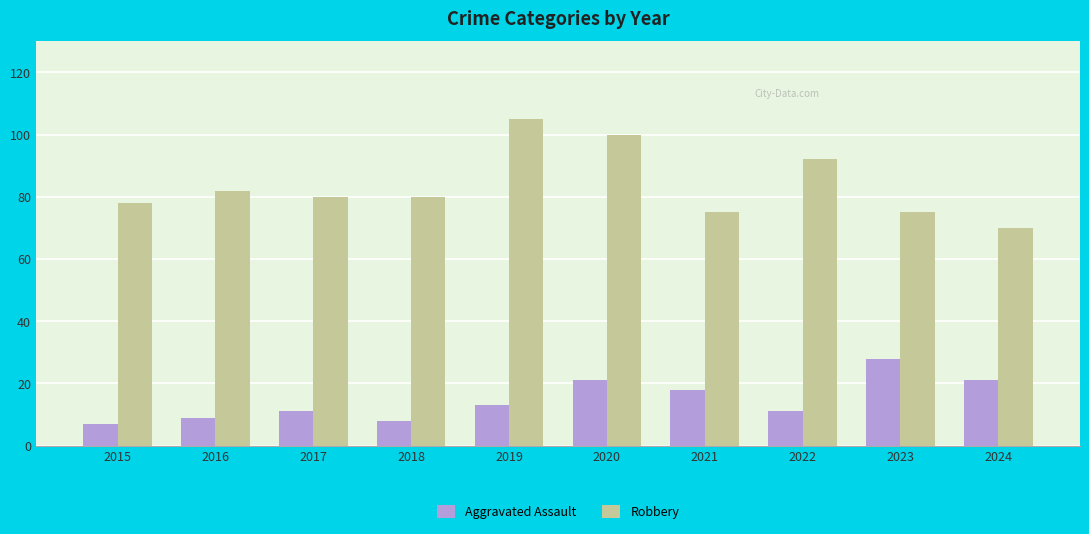

True or false: Robbery has a value of 82 at 2016.

True